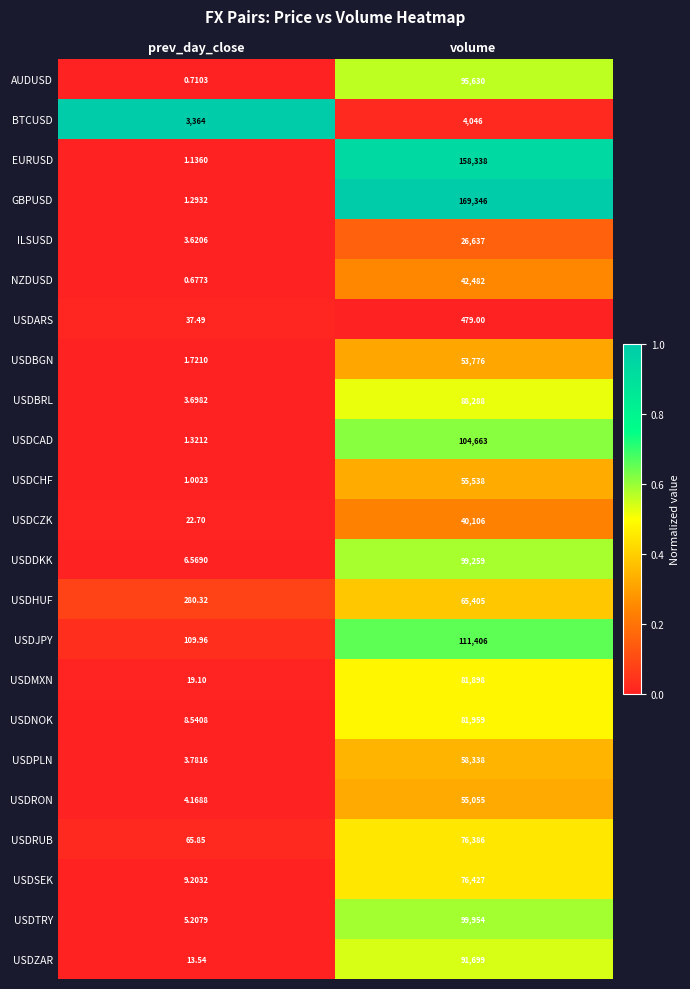

Rank the series at prev_day_close from lowest to highest value.

NZDUSD, AUDUSD, USDCHF, EURUSD, GBPUSD, USDCAD, USDBGN, ILSUSD, USDBRL, USDPLN, USDRON, USDTRY, USDDKK, USDNOK, USDSEK, USDZAR, USDMXN, USDCZK, USDARS, USDRUB, USDJPY, USDHUF, BTCUSD